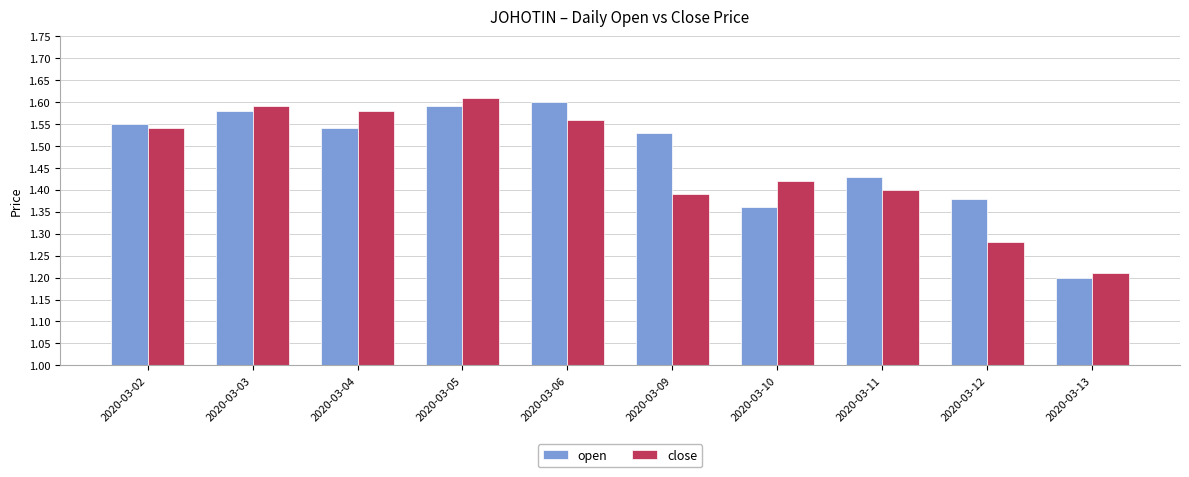

At how many categories does at least one series exceed 1?

10